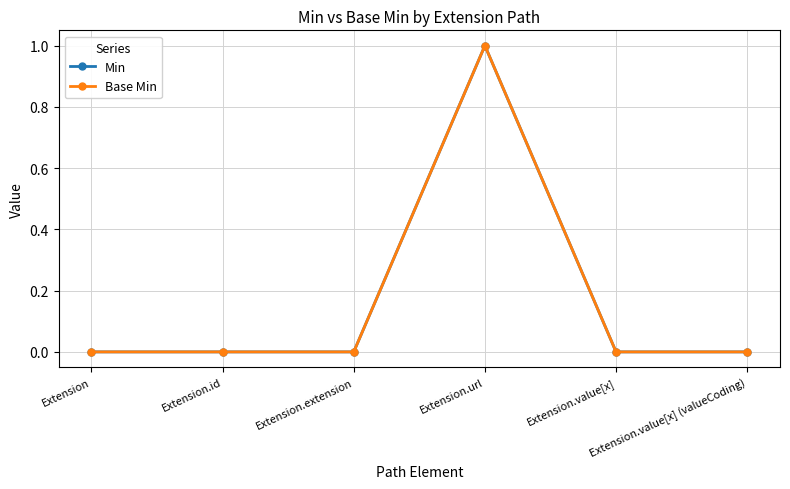

Between Extension.id and Extension.value[x], which series saw the biggest shift?

Min